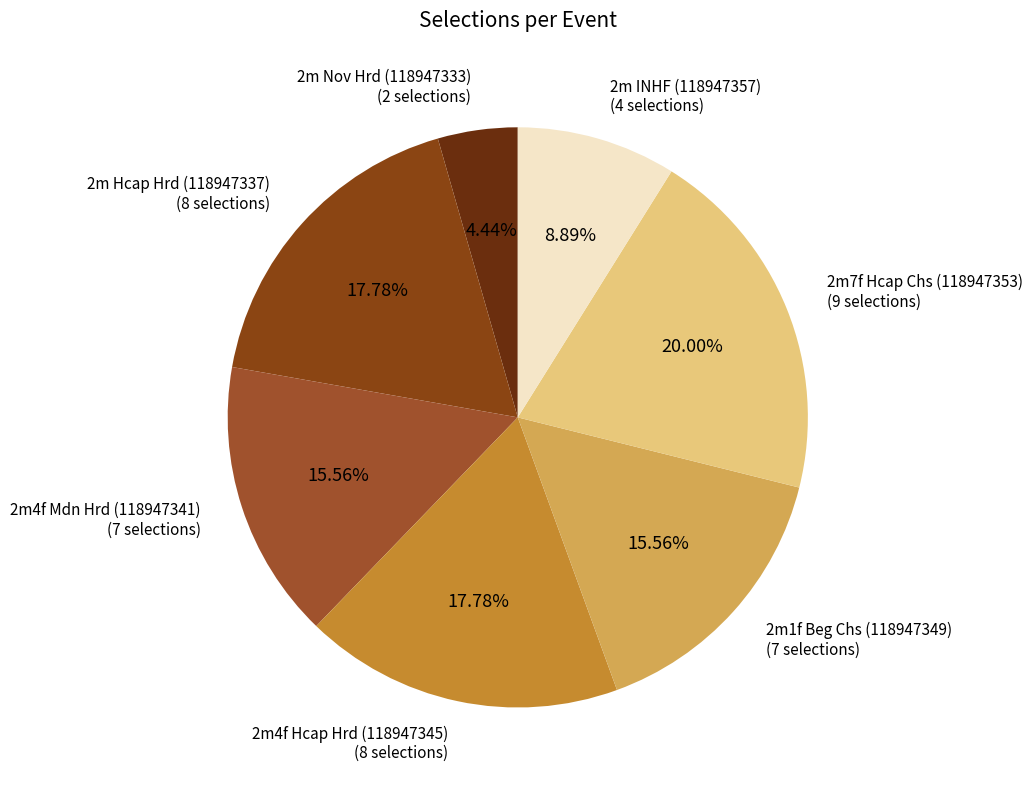

How many slices are in this pie chart?

7